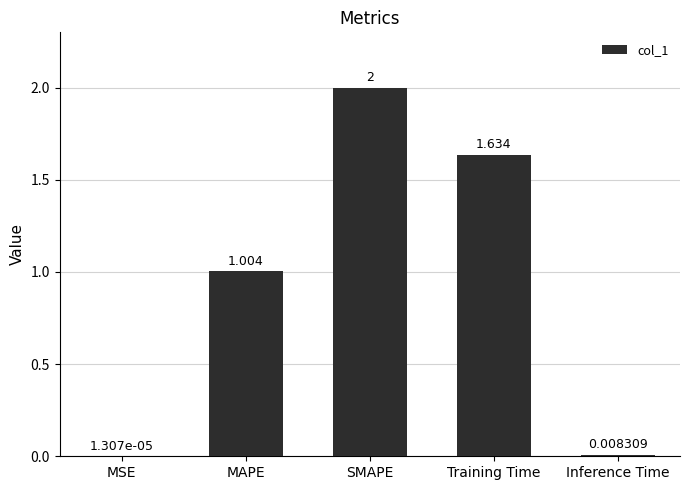

Which category has the highest value across all series?

SMAPE